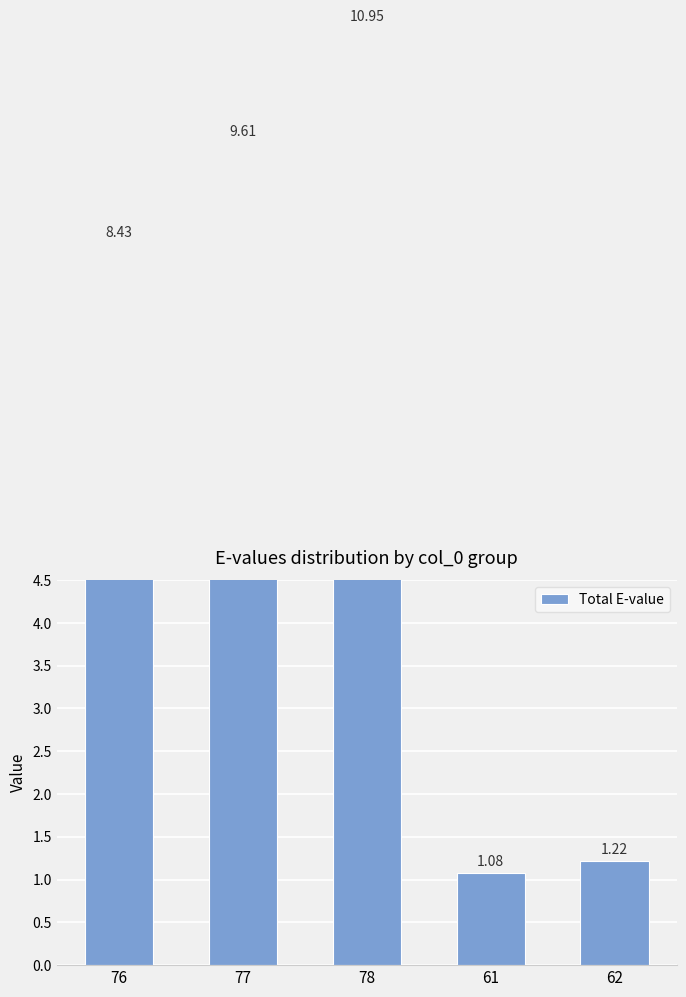

What is the difference between the maximum and minimum values?

9.9